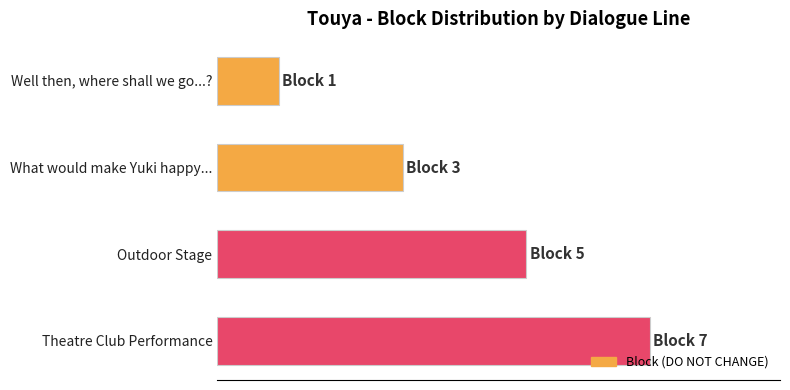

At which category does the chart reach its peak across all series?

Theatre Club Performance